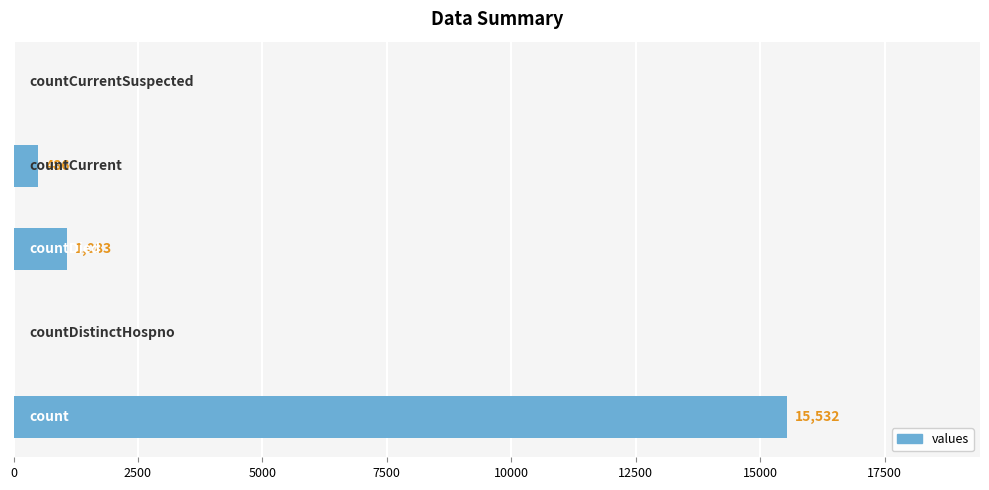

What is the sum of all values?

17101